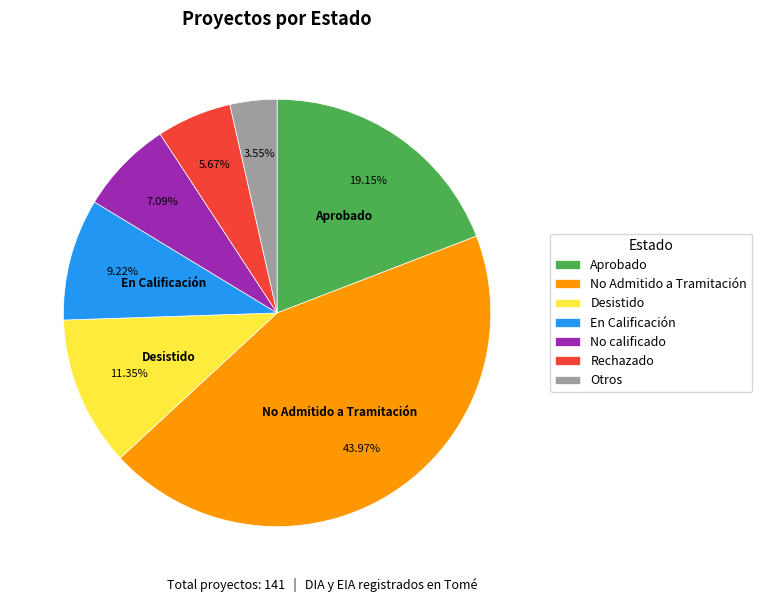

What percentage do Desistido and Aprobado together represent?

30.5%